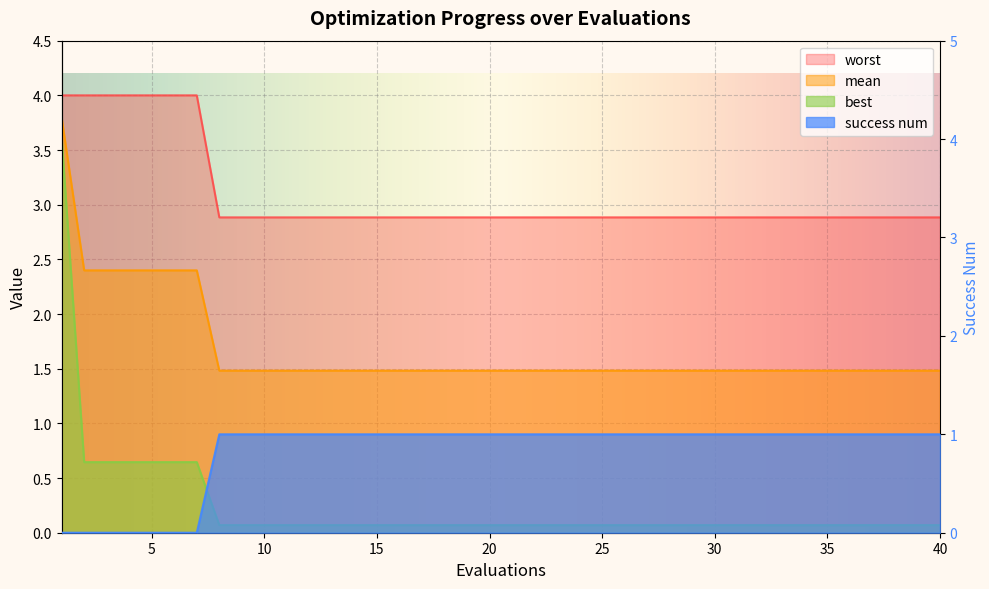

Reading left to right, what are all the values shown in this chart?

mean: 3.8	2.4	2.4	2.4	2.4	2.4	2.4	1.5	1.5	1.5	1.5	1.5	1.5	1.5	1.5	1.5	1.5	1.5	1.5	1.5	1.5	1.5	1.5	1.5	1.5	1.5	1.5	1.5	1.5	1.5	1.5	1.5	1.5	1.5	1.5	1.5	1.5	1.5	1.5	1.5
best: 3.6	0.6	0.6	0.6	0.6	0.6	0.6	0.1	0.1	0.1	0.1	0.1	0.1	0.1	0.1	0.1	0.1	0.1	0.1	0.1	0.1	0.1	0.1	0.1	0.1	0.1	0.1	0.1	0.1	0.1	0.1	0.1	0.1	0.1	0.1	0.1	0.1	0.1	0.1	0.1
worst: 4.0	4.0	4.0	4.0	4.0	4.0	4.0	2.9	2.9	2.9	2.9	2.9	2.9	2.9	2.9	2.9	2.9	2.9	2.9	2.9	2.9	2.9	2.9	2.9	2.9	2.9	2.9	2.9	2.9	2.9	2.9	2.9	2.9	2.9	2.9	2.9	2.9	2.9	2.9	2.9
success num: 0.0	0.0	0.0	0.0	0.0	0.0	0.0	1.0	1.0	1.0	1.0	1.0	1.0	1.0	1.0	1.0	1.0	1.0	1.0	1.0	1.0	1.0	1.0	1.0	1.0	1.0	1.0	1.0	1.0	1.0	1.0	1.0	1.0	1.0	1.0	1.0	1.0	1.0	1.0	1.0